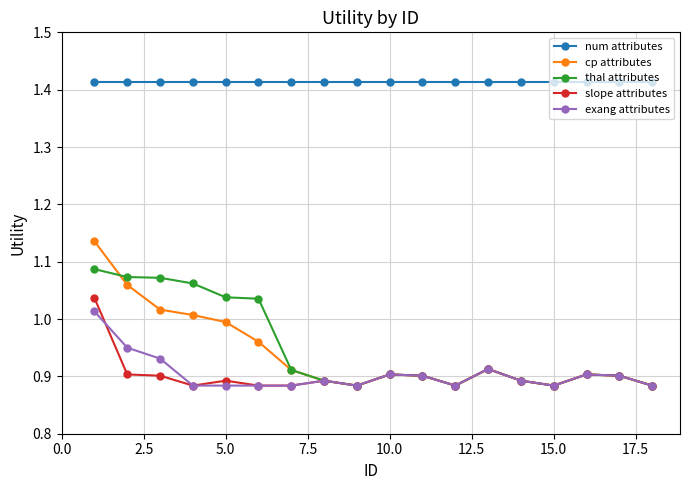

Which series has the widest spread of values?

cp attributes